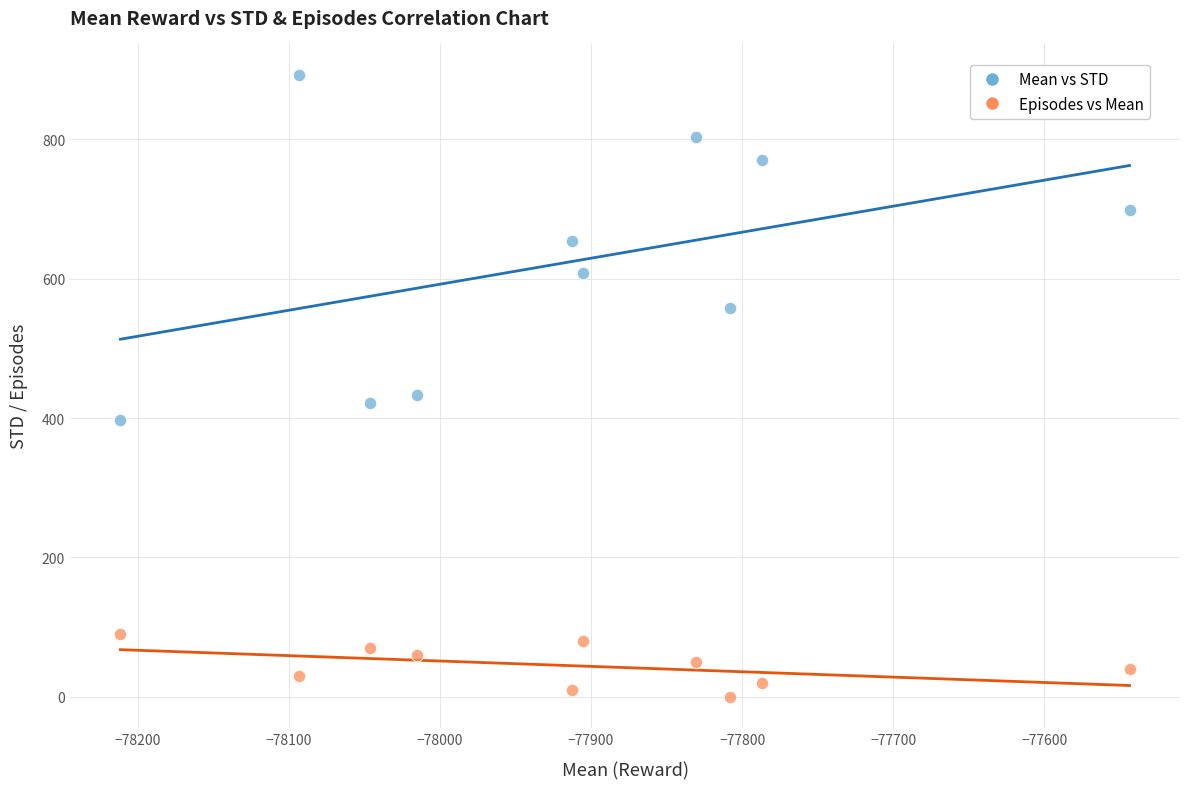

What are all the series names shown in the legend?

Mean vs STD, Episodes vs Mean